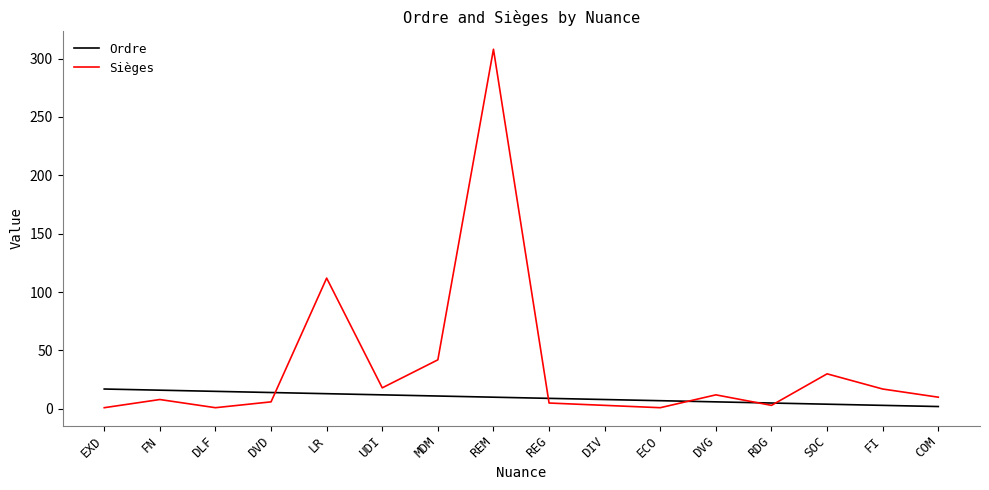

What are all the series names shown in the legend?

Ordre, Sièges